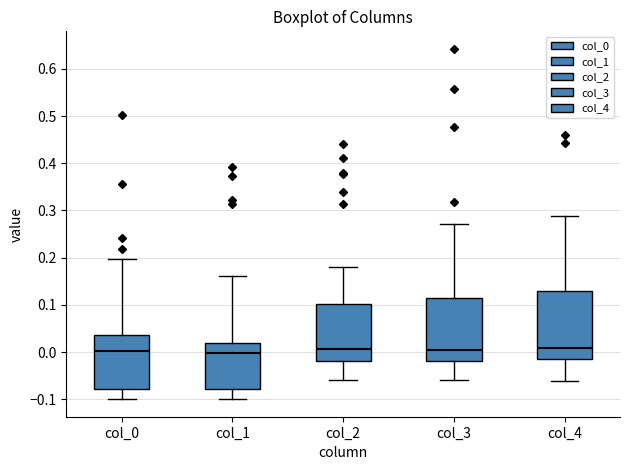

Where is the upper edge of the box for col_2 on the y-axis? The values are not printed on the chart, so give them approximately, as read against the axis.

0.10